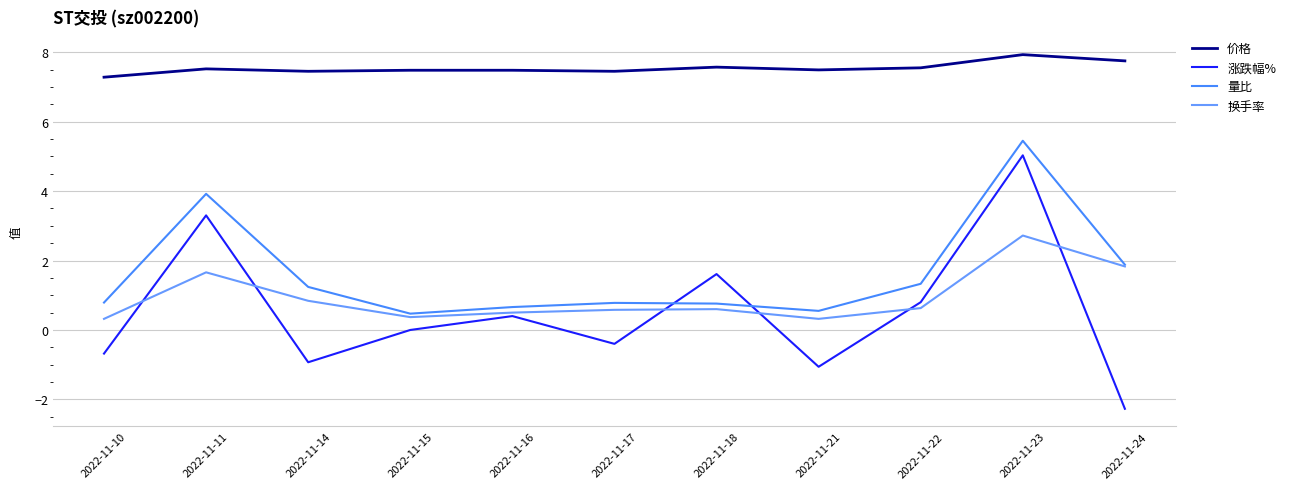

Reading left to right, transcribe all the data shown in this chart.

价格: 2022-11-10=7.3	2022-11-11=7.5	2022-11-14=7.5	2022-11-15=7.5	2022-11-16=7.5	2022-11-17=7.5	2022-11-18=7.6	2022-11-21=7.5	2022-11-22=7.5	2022-11-23=7.9	2022-11-24=7.8
涨跌幅%: 2022-11-10=-0.7	2022-11-11=3.3	2022-11-14=-0.9	2022-11-15=0.0	2022-11-16=0.4	2022-11-17=-0.4	2022-11-18=1.6	2022-11-21=-1.1	2022-11-22=0.8	2022-11-23=5.0	2022-11-24=-2.3
量比: 2022-11-10=0.8	2022-11-11=3.9	2022-11-14=1.2	2022-11-15=0.5	2022-11-16=0.7	2022-11-17=0.8	2022-11-18=0.8	2022-11-21=0.6	2022-11-22=1.3	2022-11-23=5.5	2022-11-24=1.9
换手率: 2022-11-10=0.3	2022-11-11=1.7	2022-11-14=0.8	2022-11-15=0.4	2022-11-16=0.5	2022-11-17=0.6	2022-11-18=0.6	2022-11-21=0.3	2022-11-22=0.6	2022-11-23=2.7	2022-11-24=1.8